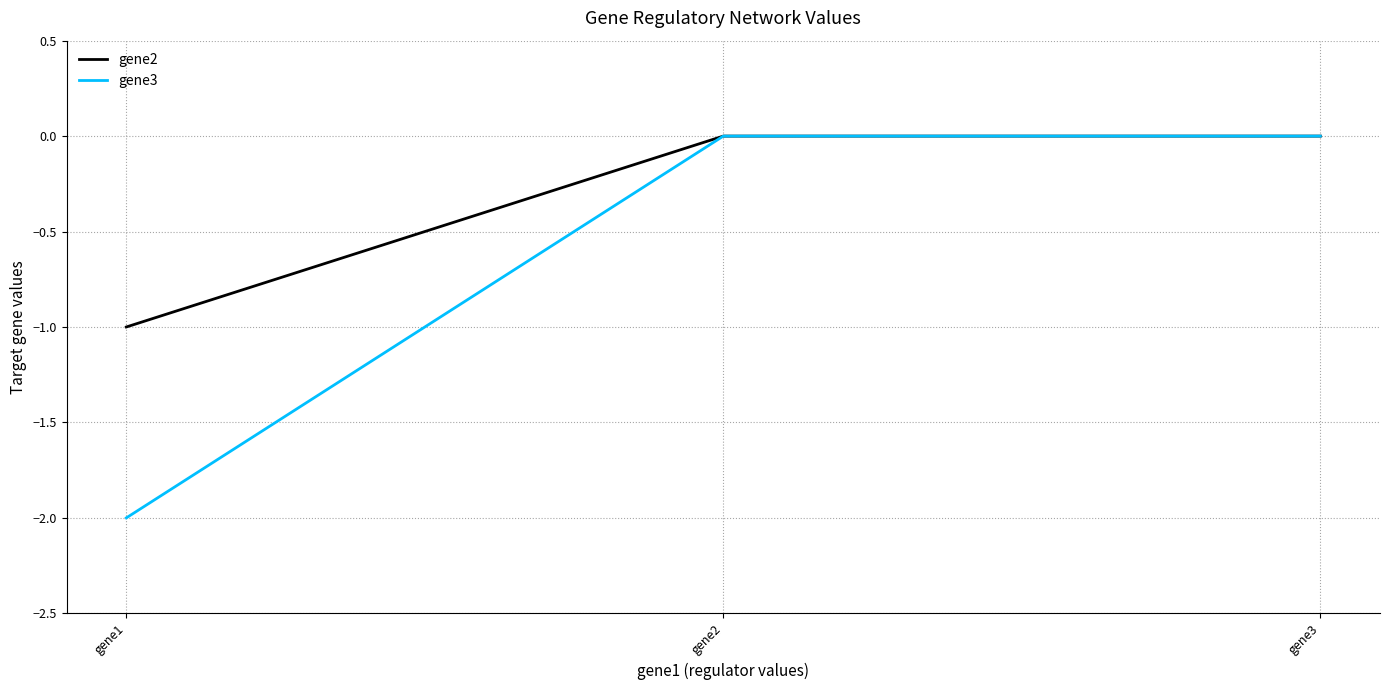

How many lines are shown in the chart?

2